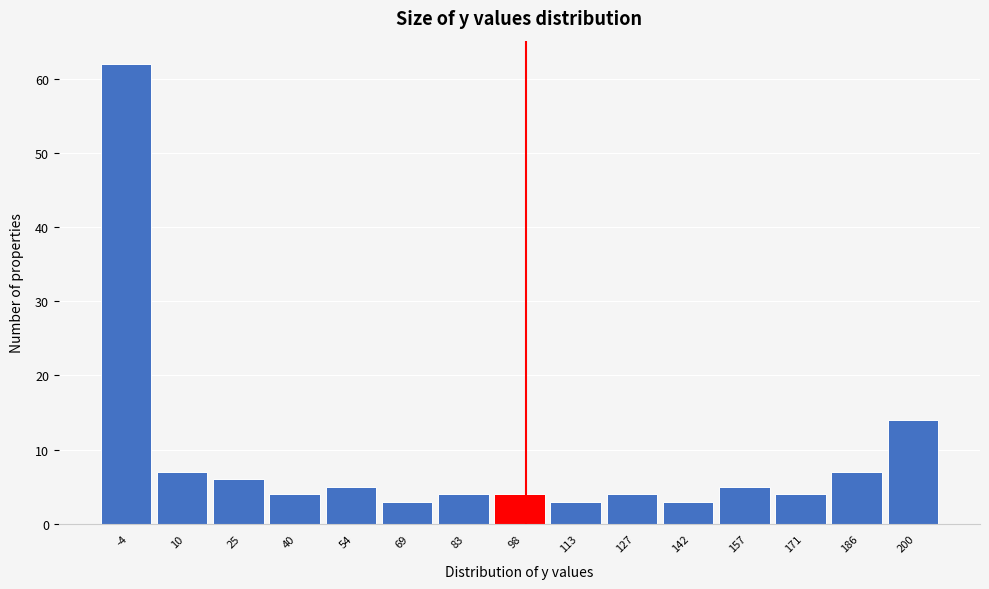

Reading left to right, transcribe this chart: for each bar, give the range it covers on the x-axis and its height. Neither the bar edges nor the heights are printed on the chart, so give them approximately, as read against the axes.

-12 to 2: 62
2 to 18: 7
18 to 32: 6
32 to 46: 4
46 to 62: 5
62 to 76: 3
76 to 90: 4
90 to 106: 4
106 to 120: 3
120 to 134: 4
134 to 150: 3
150 to 164: 5
164 to 178: 4
178 to 194: 7
194 to 208: 14